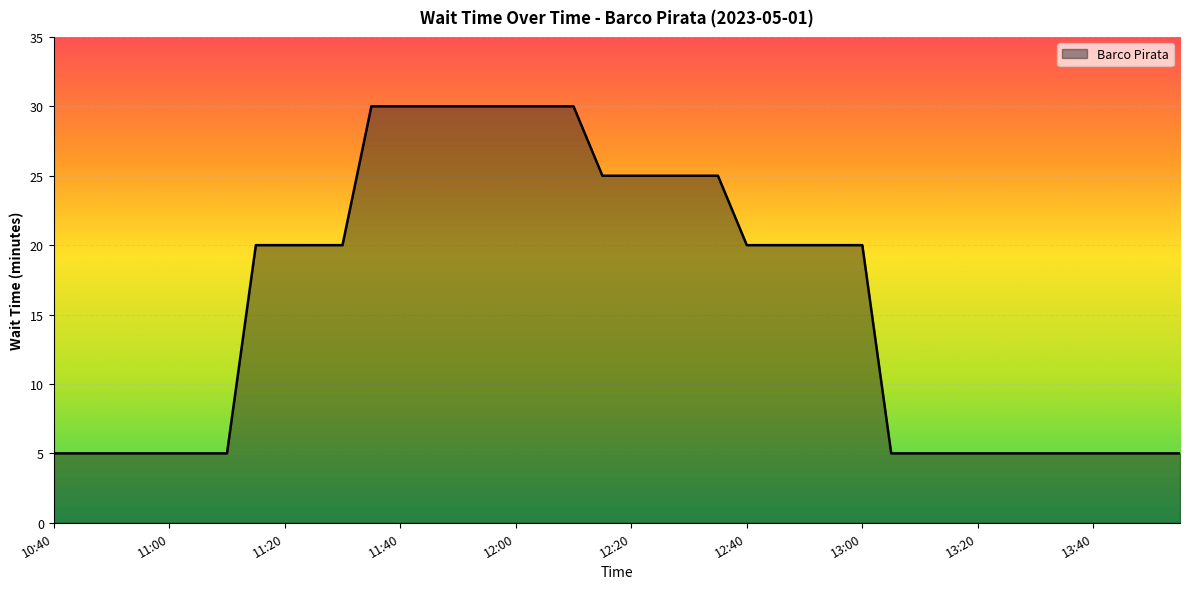

What is the smallest value displayed?

5